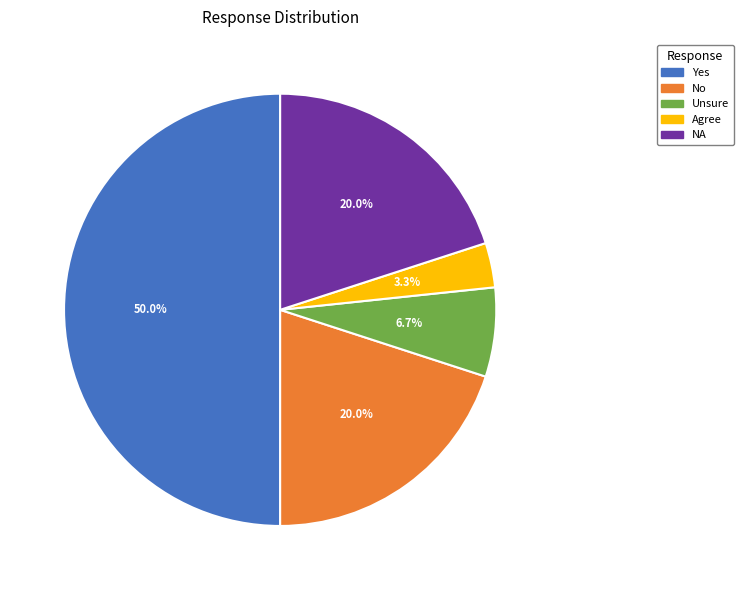

To the nearest percent, what portion does Yes represent?

50%